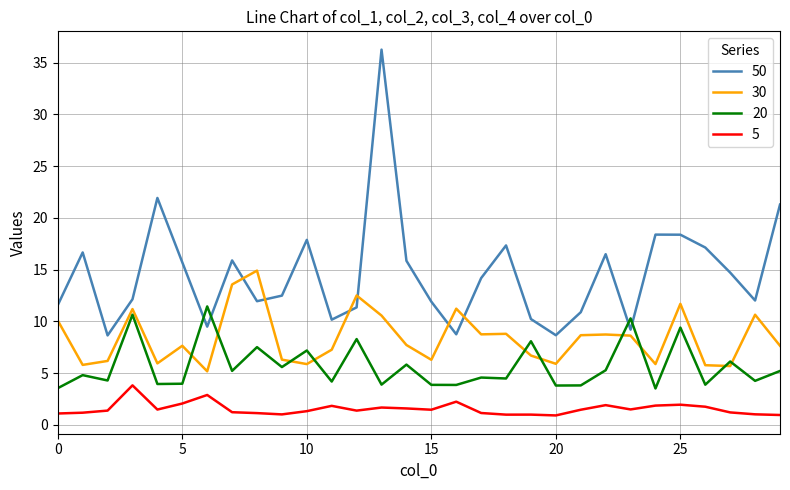

What is the difference between the maximum and minimum values in the 30 series?

9.7